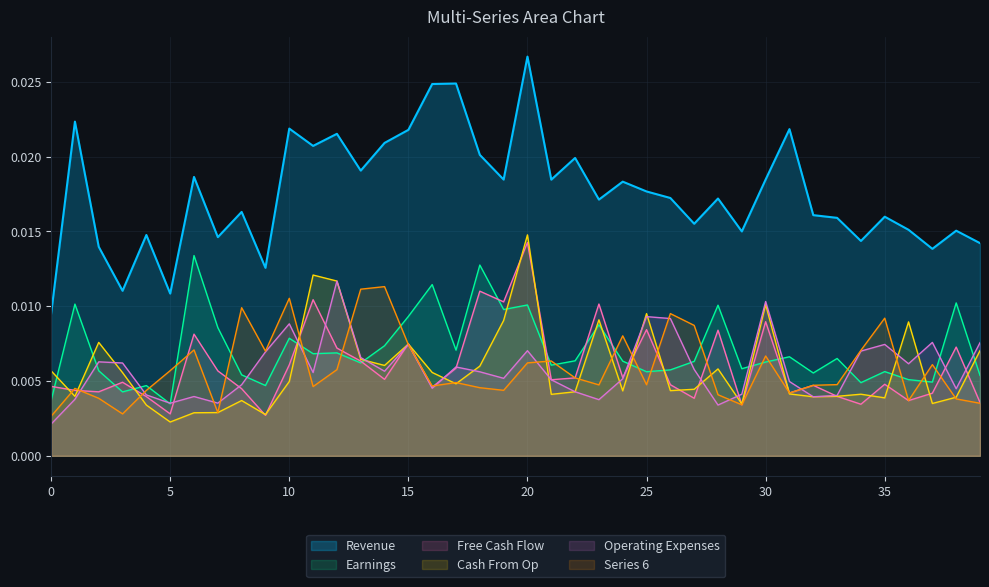

Which series has the largest range (max minus min)?

Revenue